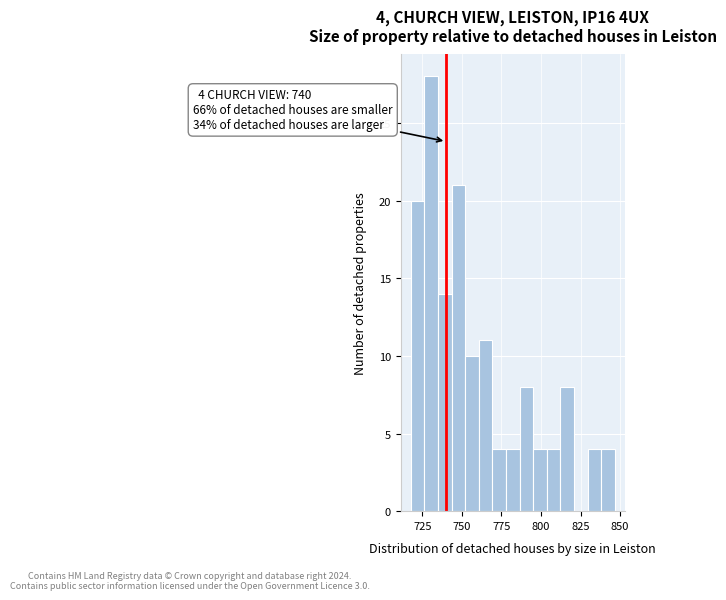

Read against the x-axis, roughly where is the centre of the tallest bar?

730